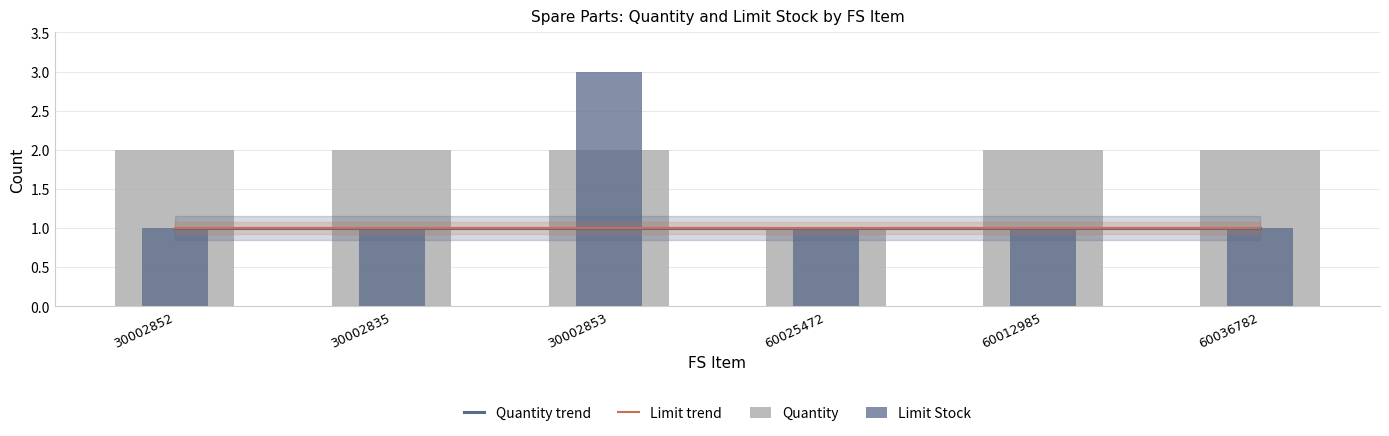

What is the sum of the Quantity trend values at 60025472 and 60036782?

2